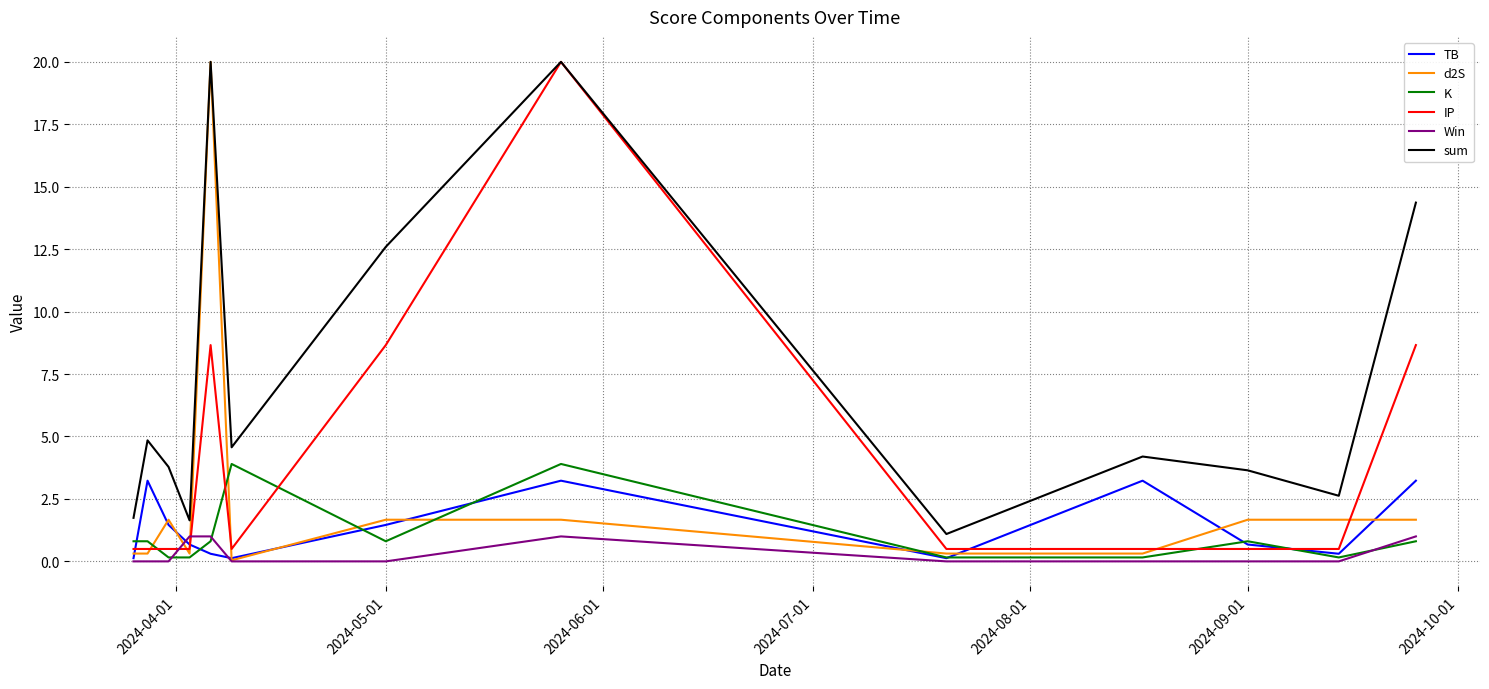

What is the sum of all Win values?

4.0